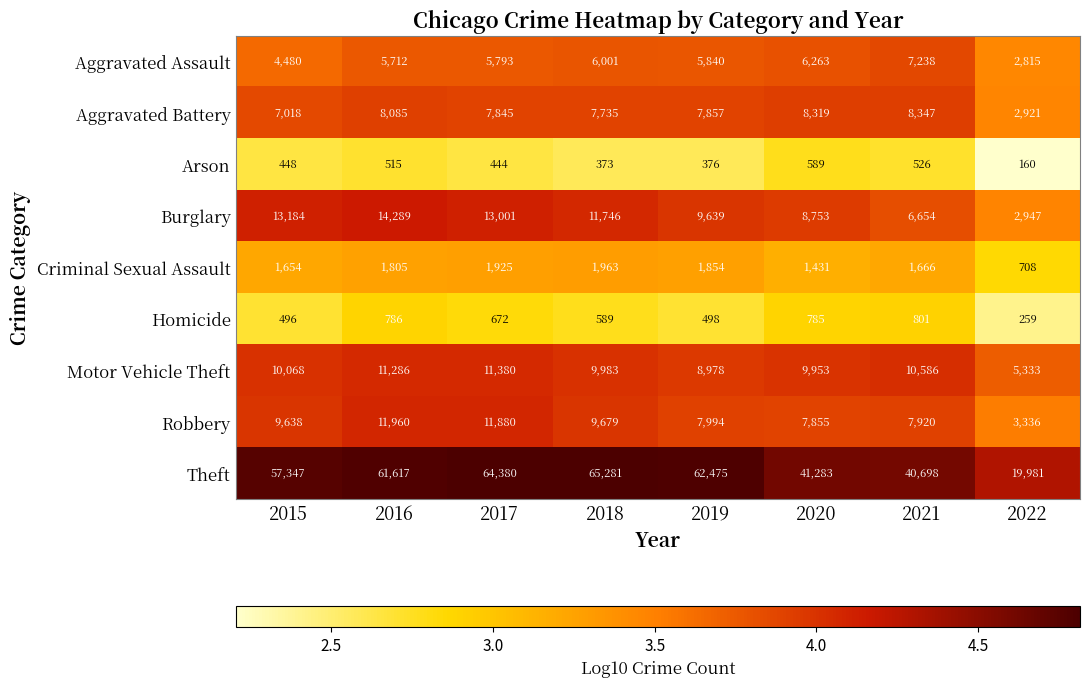

What is the sum of the Aggravated Assault values at 2021 and 2017?

13031